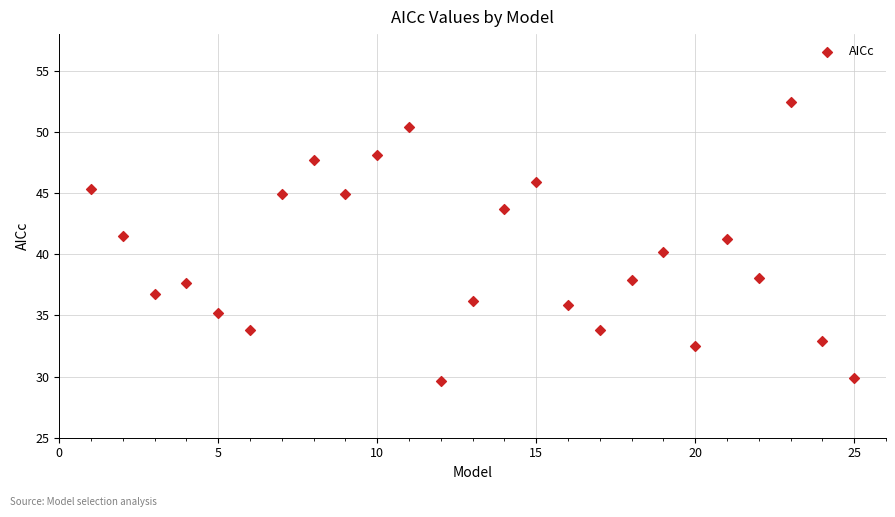

What is the range of Y values (max minus min)?

22.9